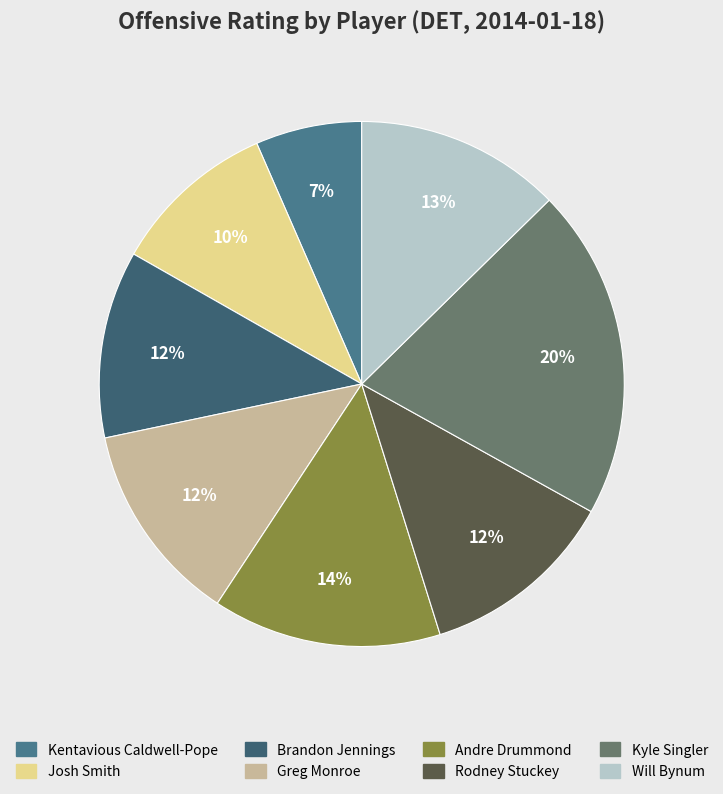

Approximately how many times larger is the value at Andre Drummond compared to Will Bynum?

1.1